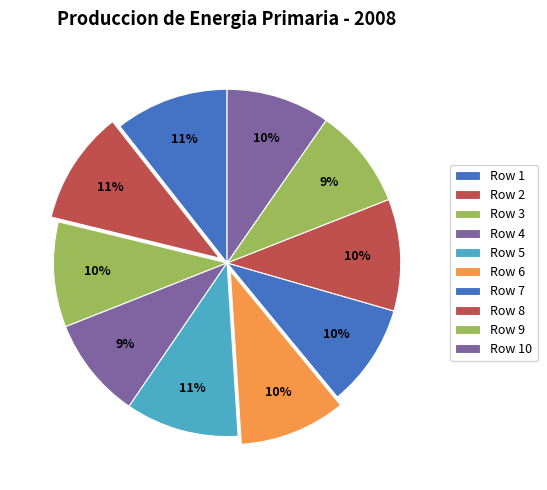

How many slices are in this pie chart?

10